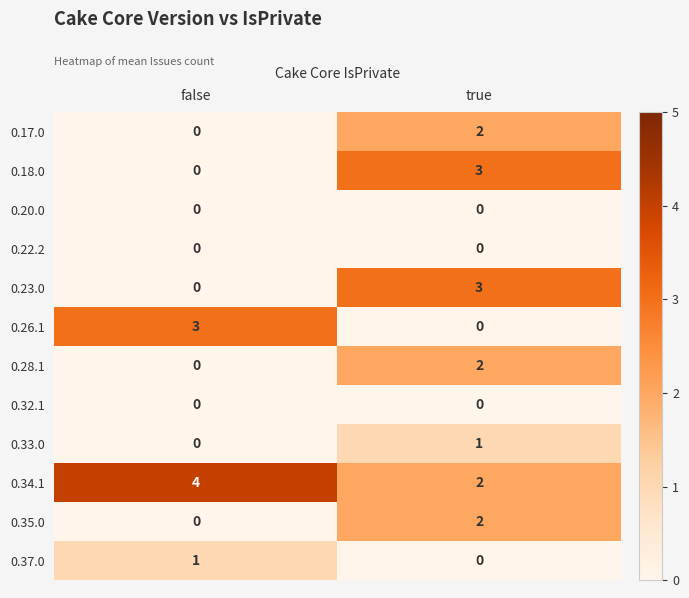

At which label is 0.35.0 closest to 1?

false